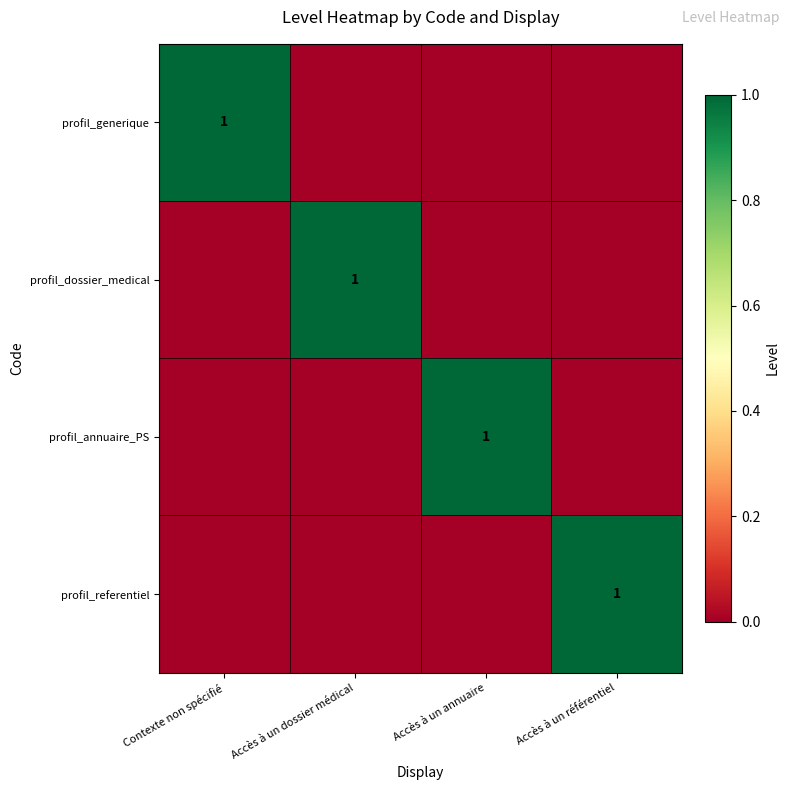

True or false: profil_generique has a value of 0 at Contexte non spécifié.

False